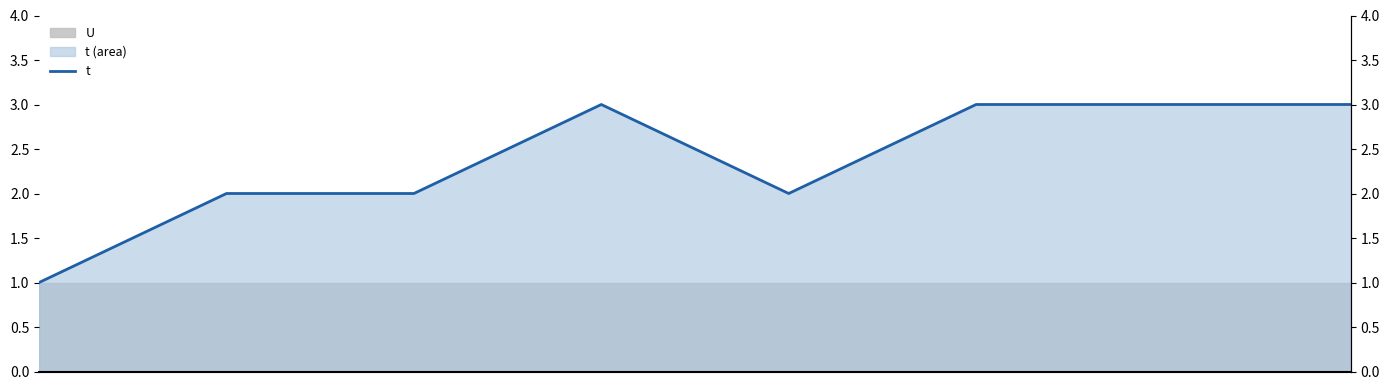

Reading right to left, transcribe all the data shown in this chart.

3	3	3	2	3	2	2	1